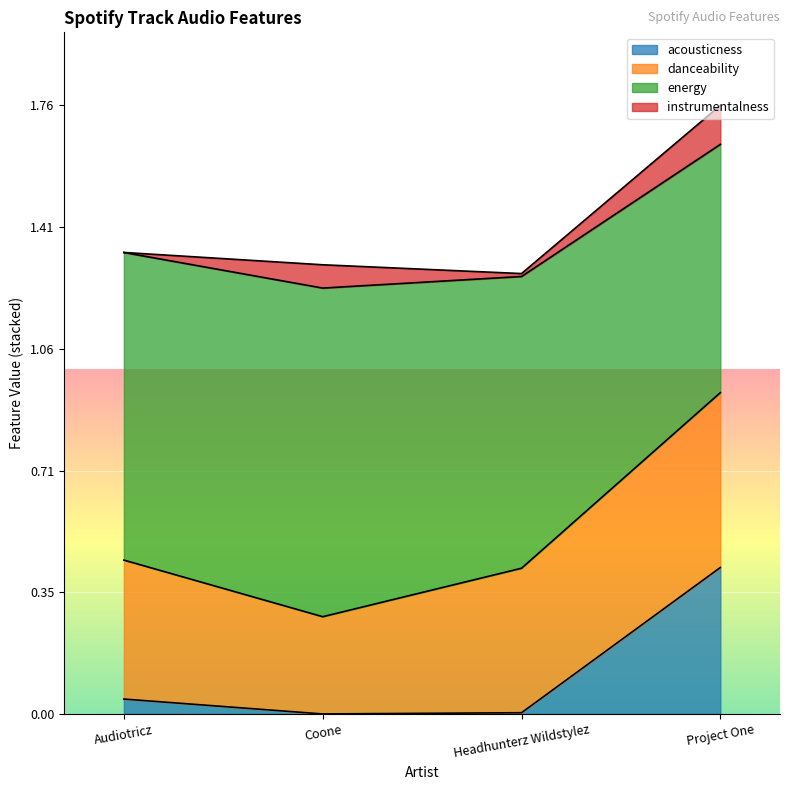

List the series in order of their peak value, lowest first.

instrumentalness, acousticness, danceability, energy